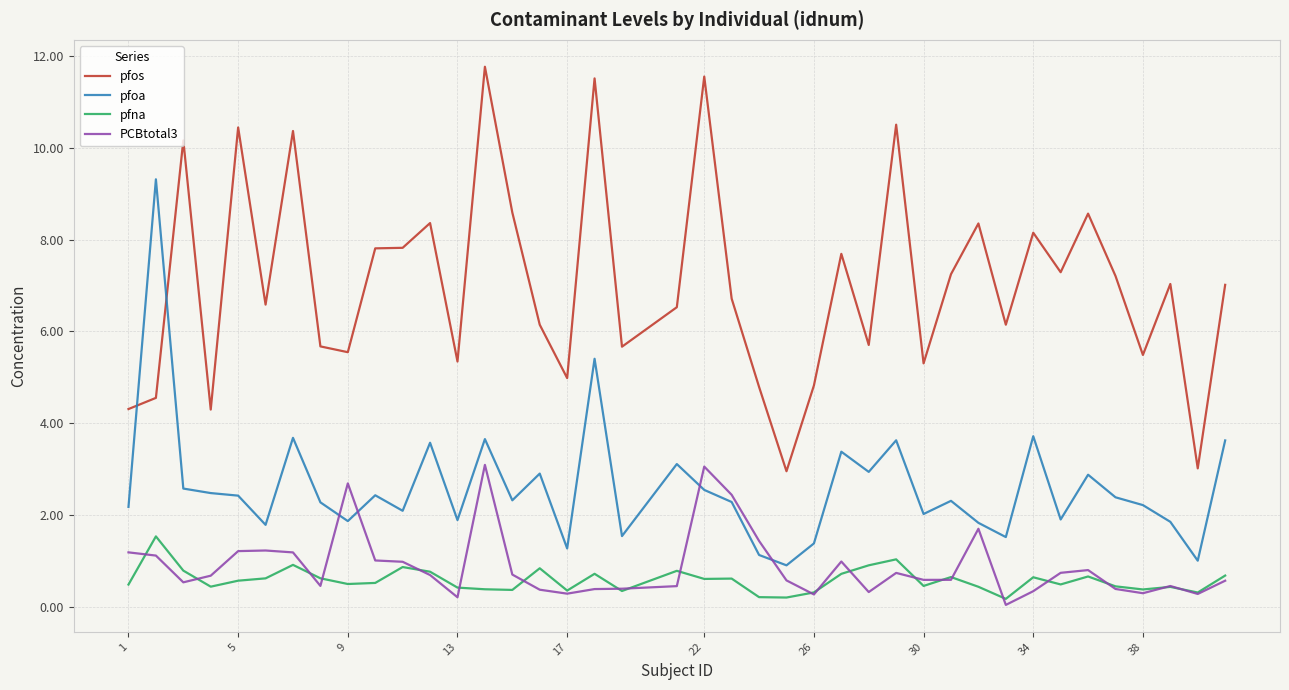

What is the highest value of the pfos series?

11.8